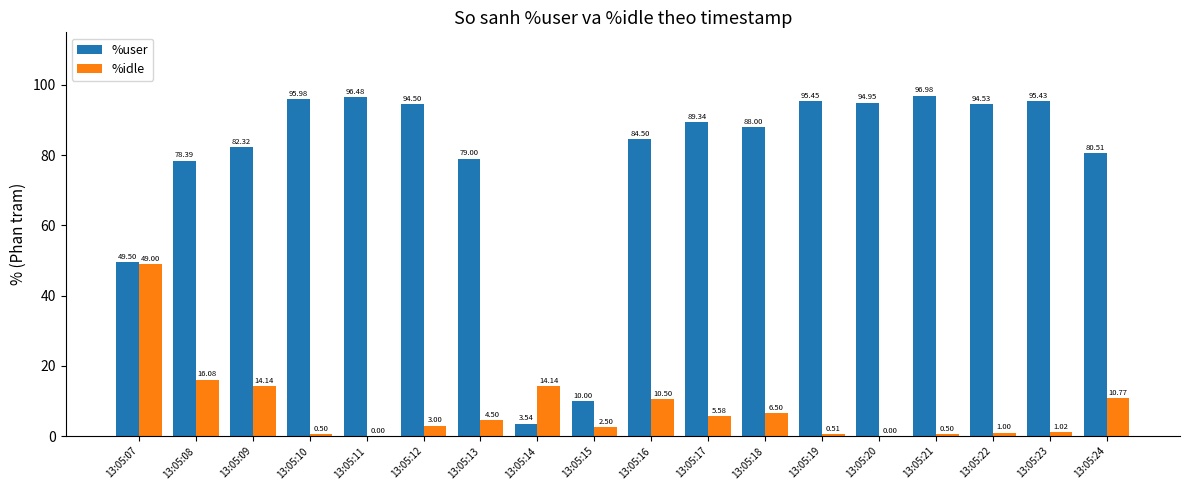

What is the difference between the %user values at 13:05:15 and 13:05:07?

39.5